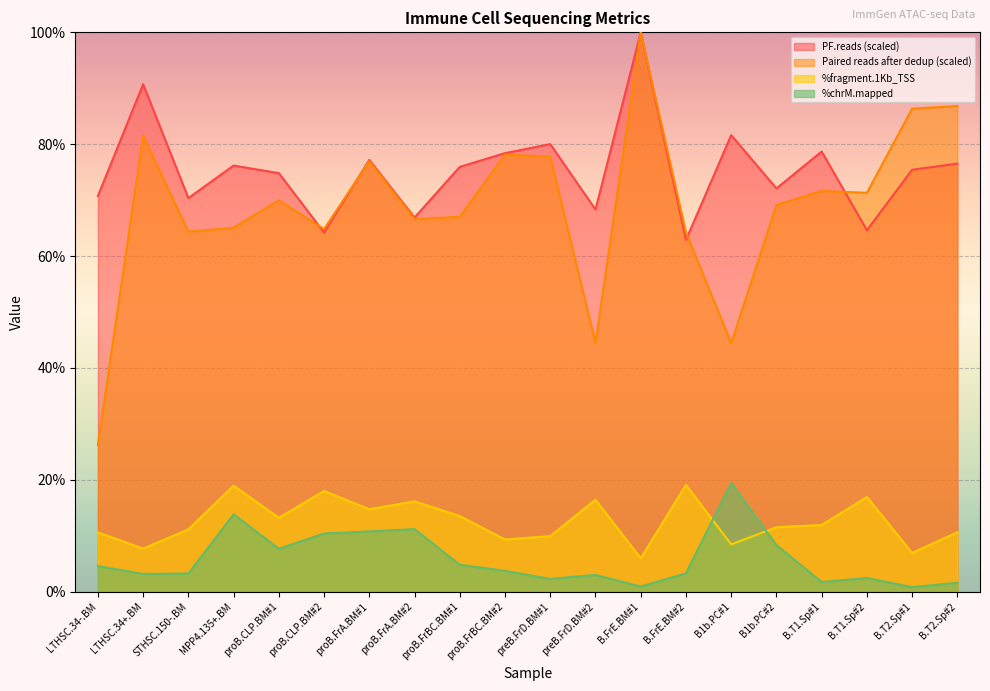

Which series ends up on top after the final intersection of %chrM.mapped and %fragment.1Kb_TSS?

%fragment.1Kb_TSS